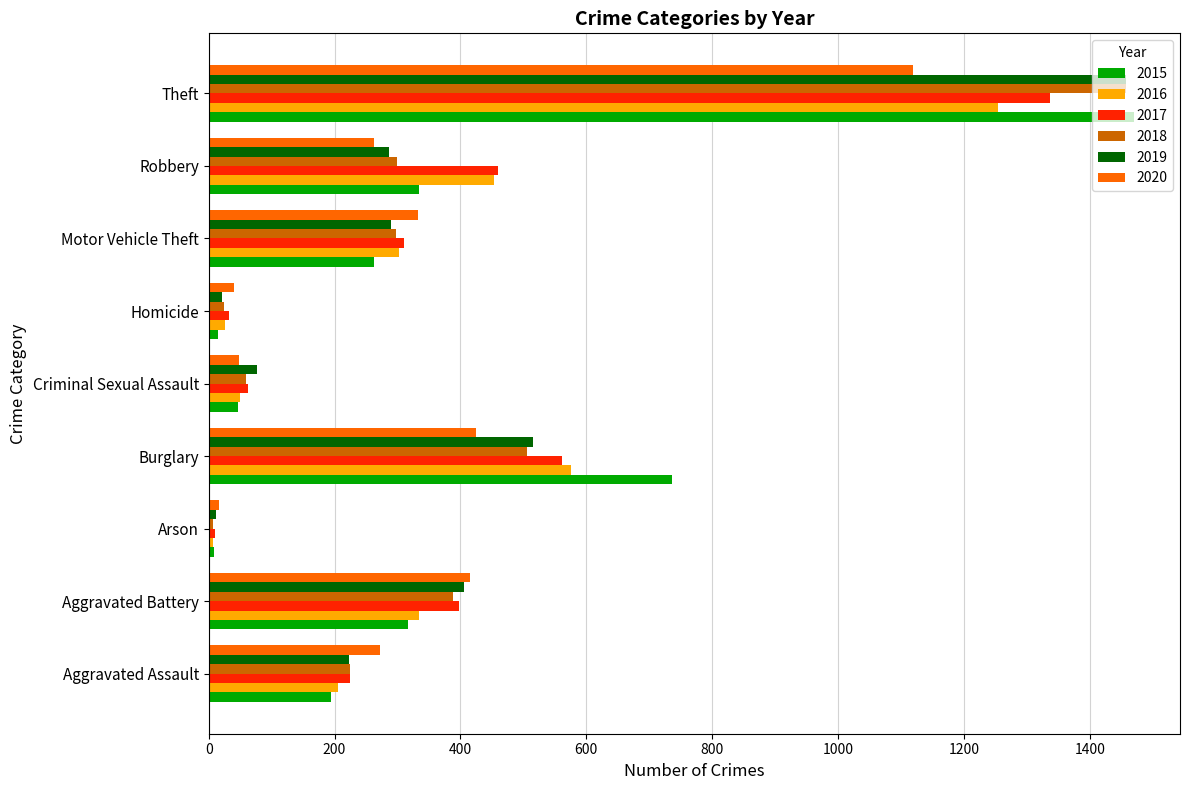

Is the value of 2016 at Aggravated Battery greater than the value of 2020 at Aggravated Battery?

No